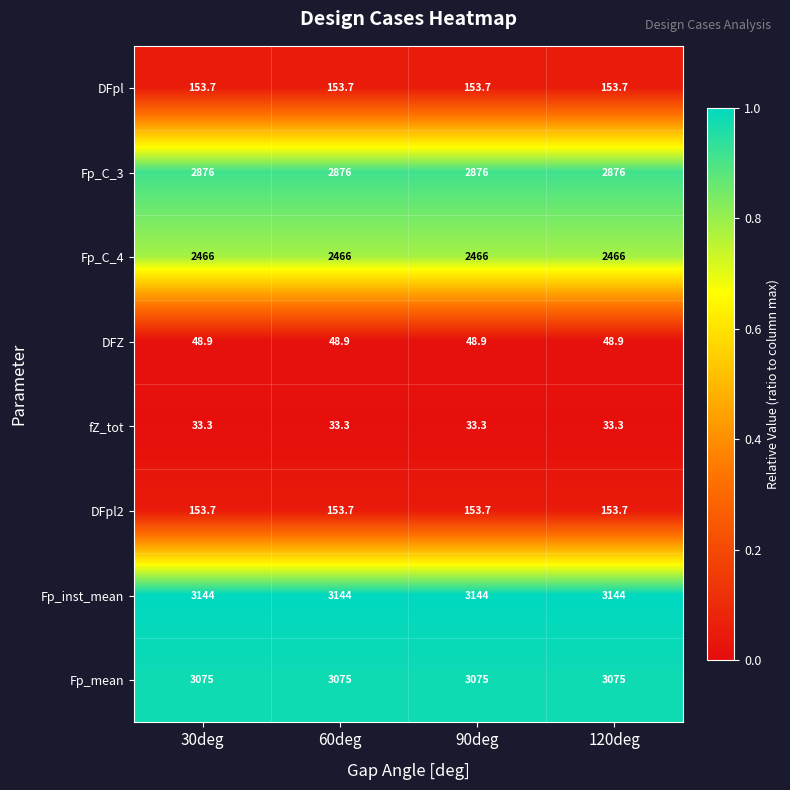

How many categories are shown in the chart?

4